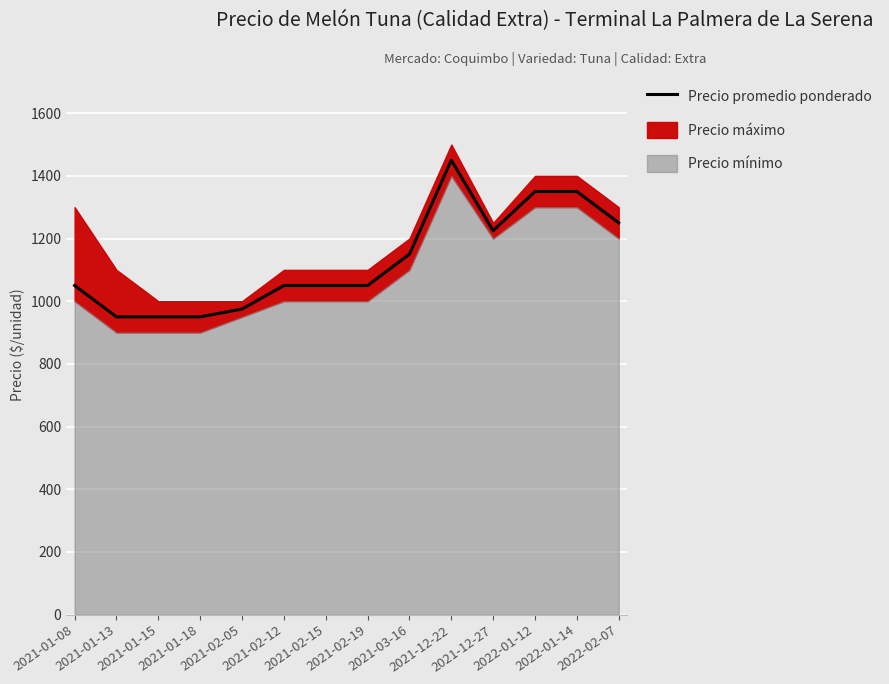

At which category does the data reach its first local peak?

2021-12-22